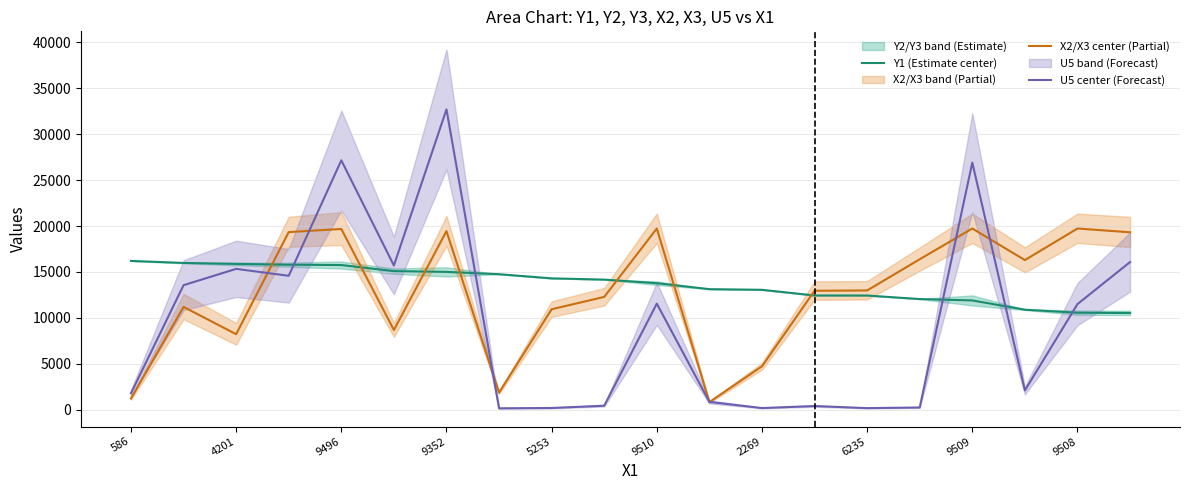

Is it true that Y1 (Estimate center) equals 19036.8 at 9509?

False